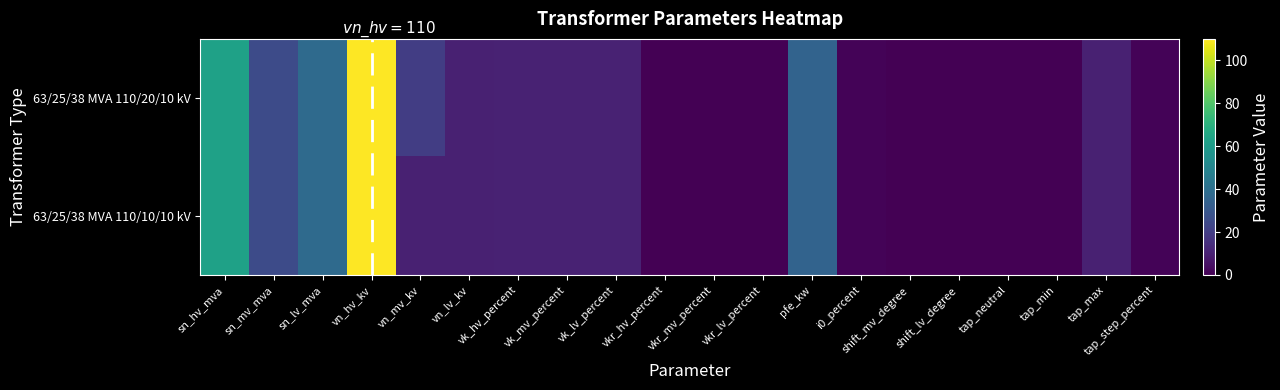

At how many categories does at least one series exceed 25?

4